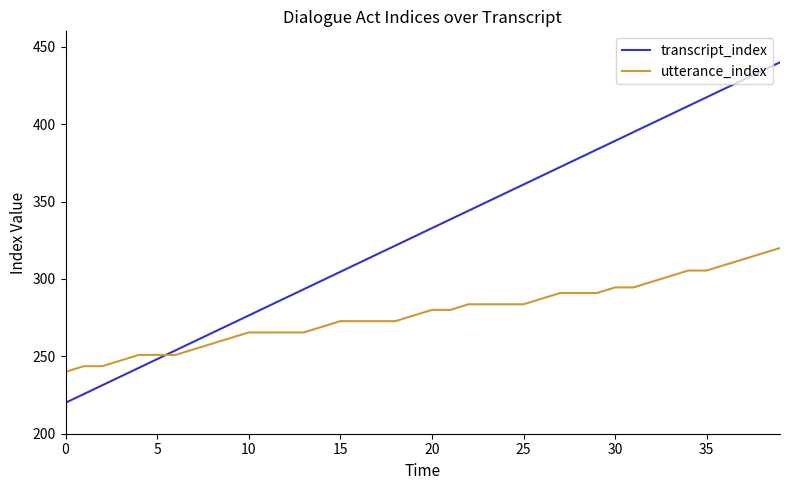

What is the minimum value for utterance_index?

240.0